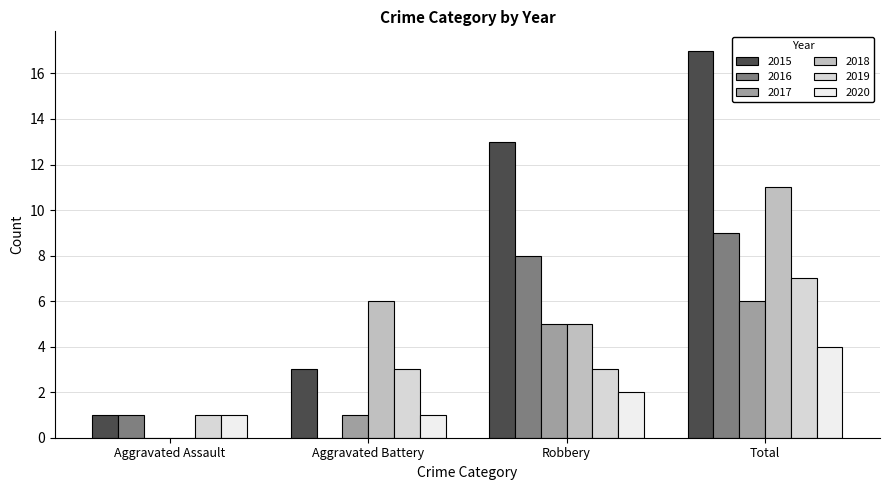

What is the sum of all 2020 values?

8